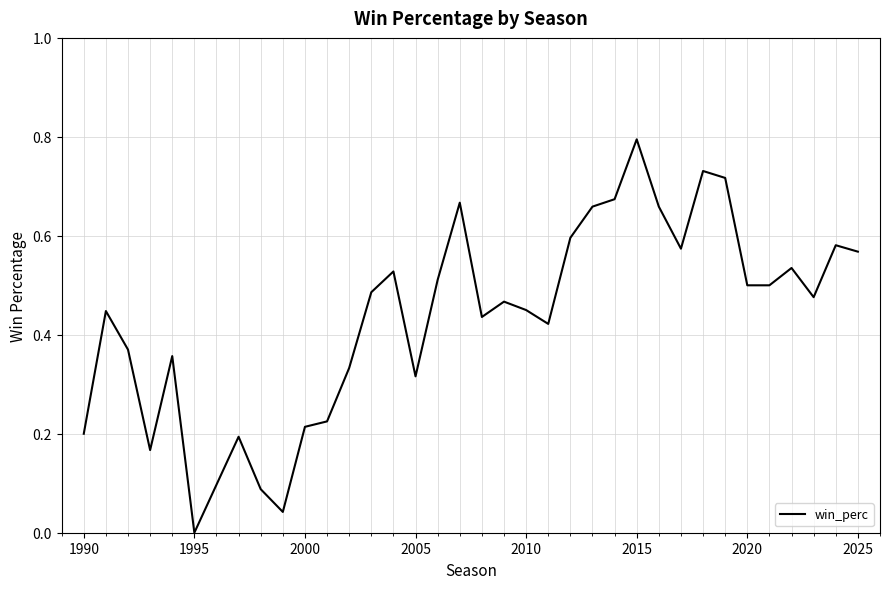

What is the maximum value shown in the chart?

0.8